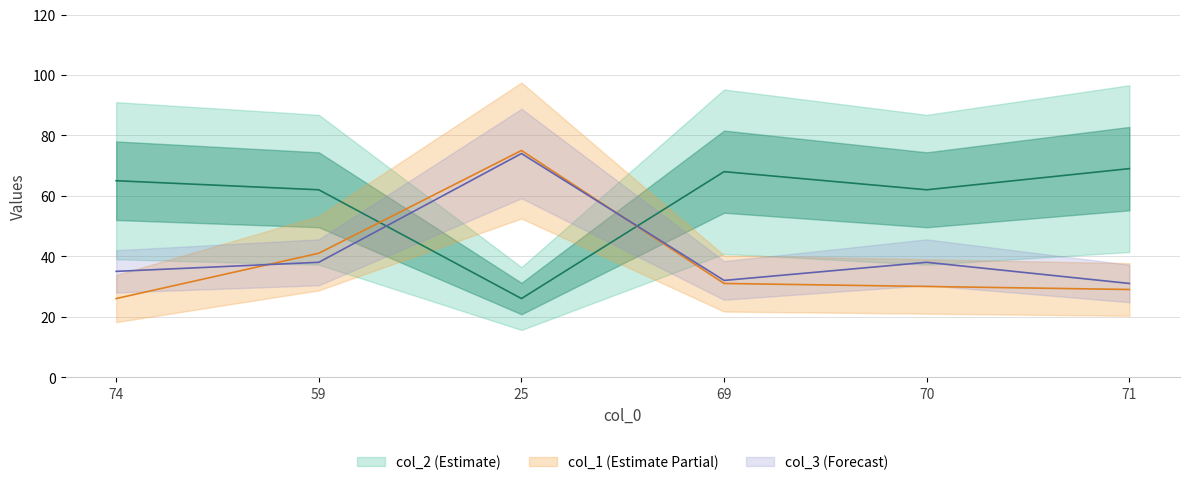

Which series changed the most between 74 and 69?

col_1 (Estimate Partial)